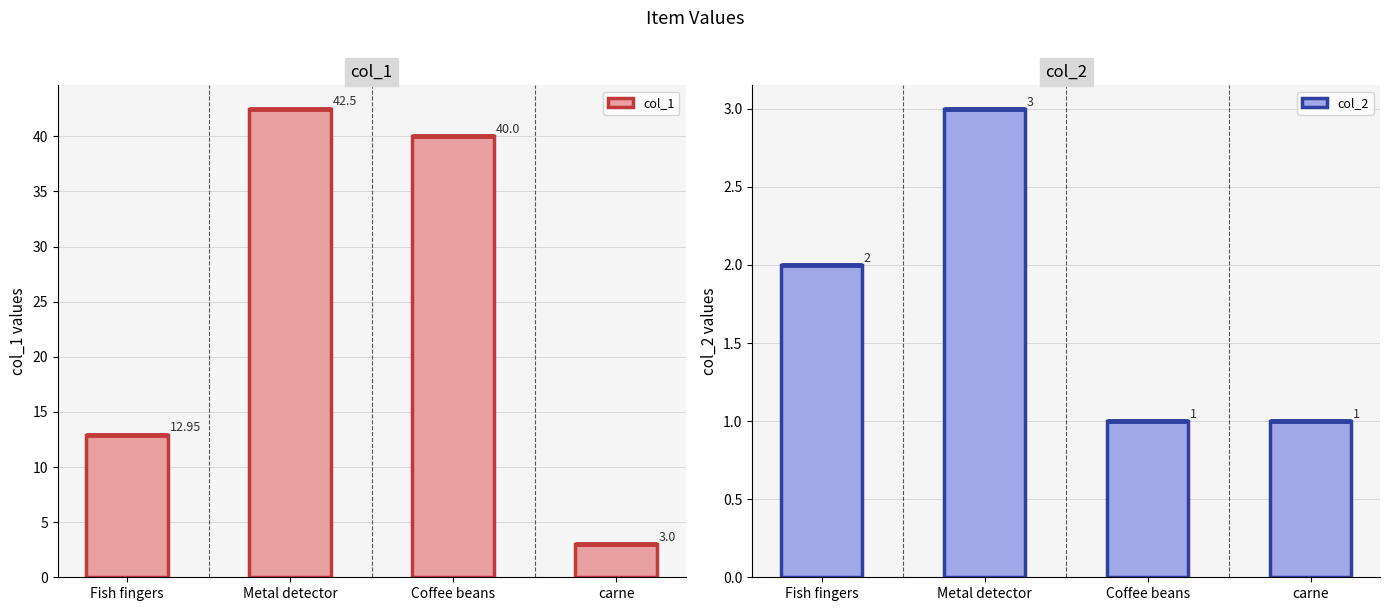

Which series has the widest spread of values?

col_1